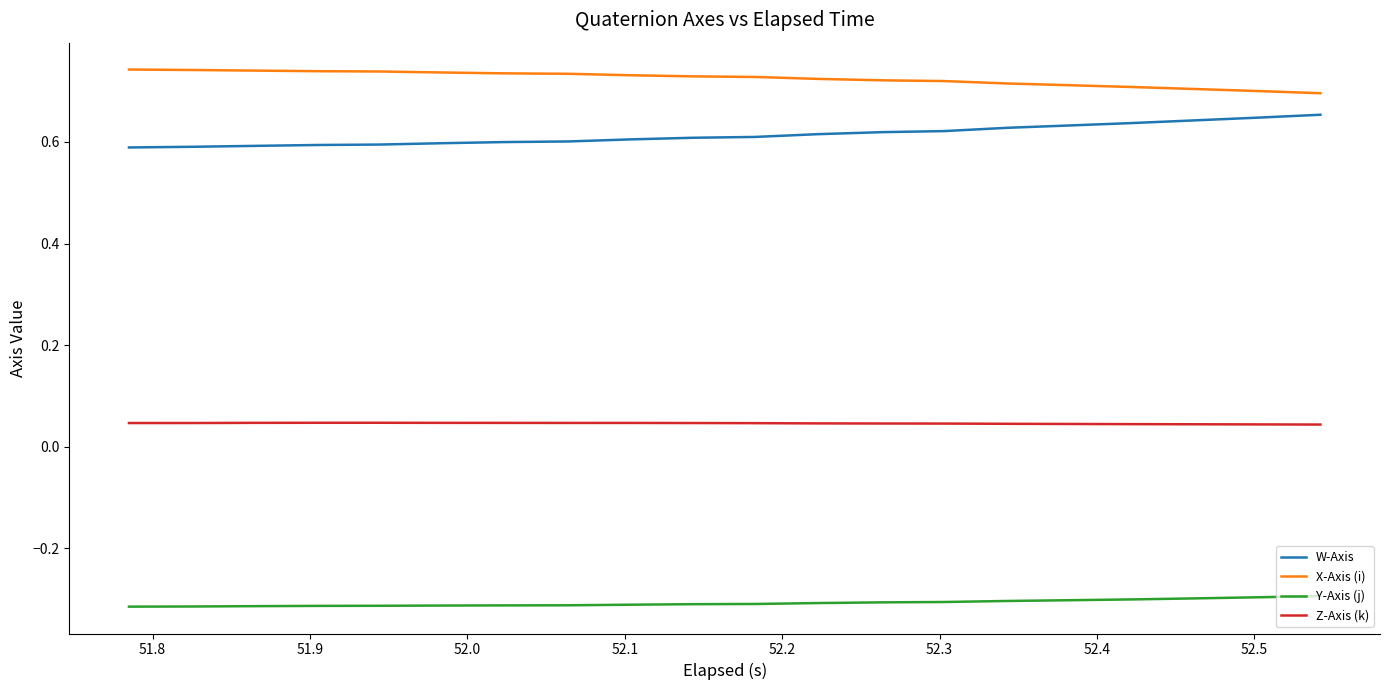

True or false: Z-Axis (k) and W-Axis cross at least once.

False